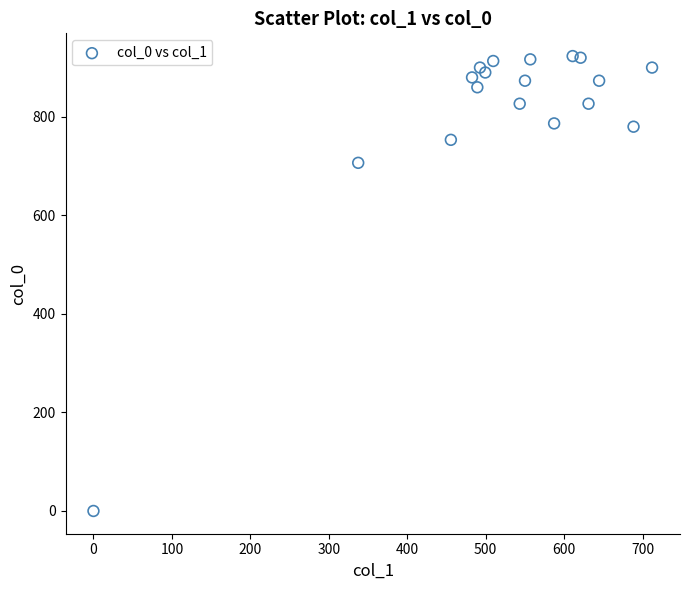

What Y value in the scatter plot is closest to 461?

706.7